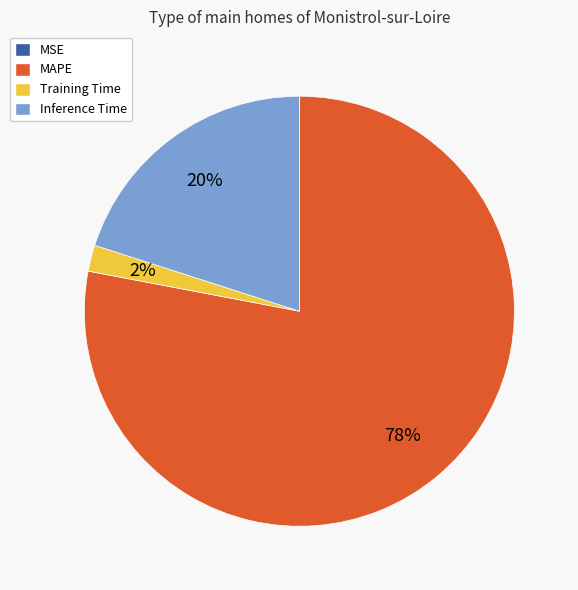

To the nearest percent, what is the average slice percentage?

25%